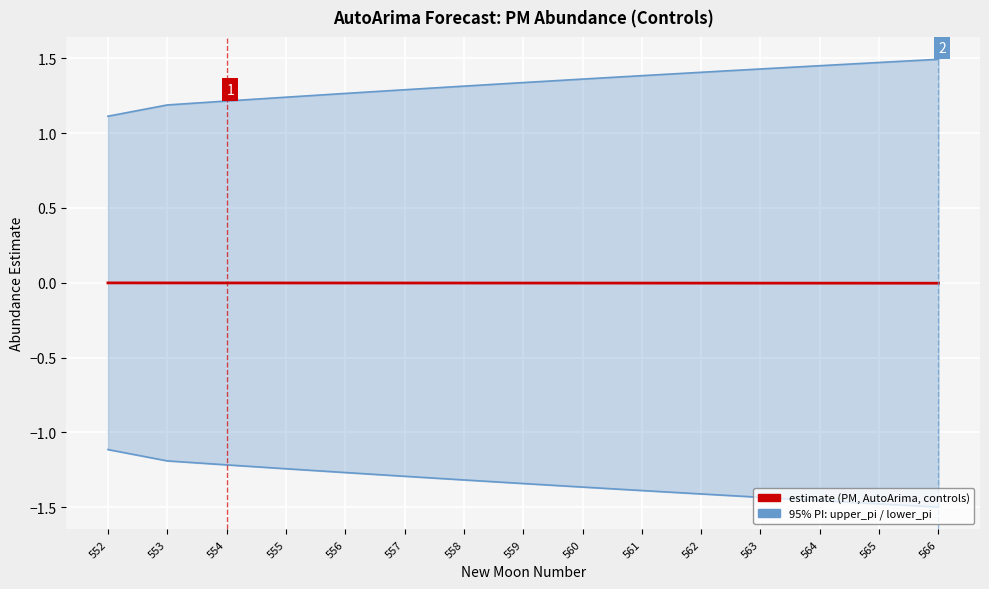

List the series in order of their overall mean, highest first.

upper_pi, estimate, lower_pi